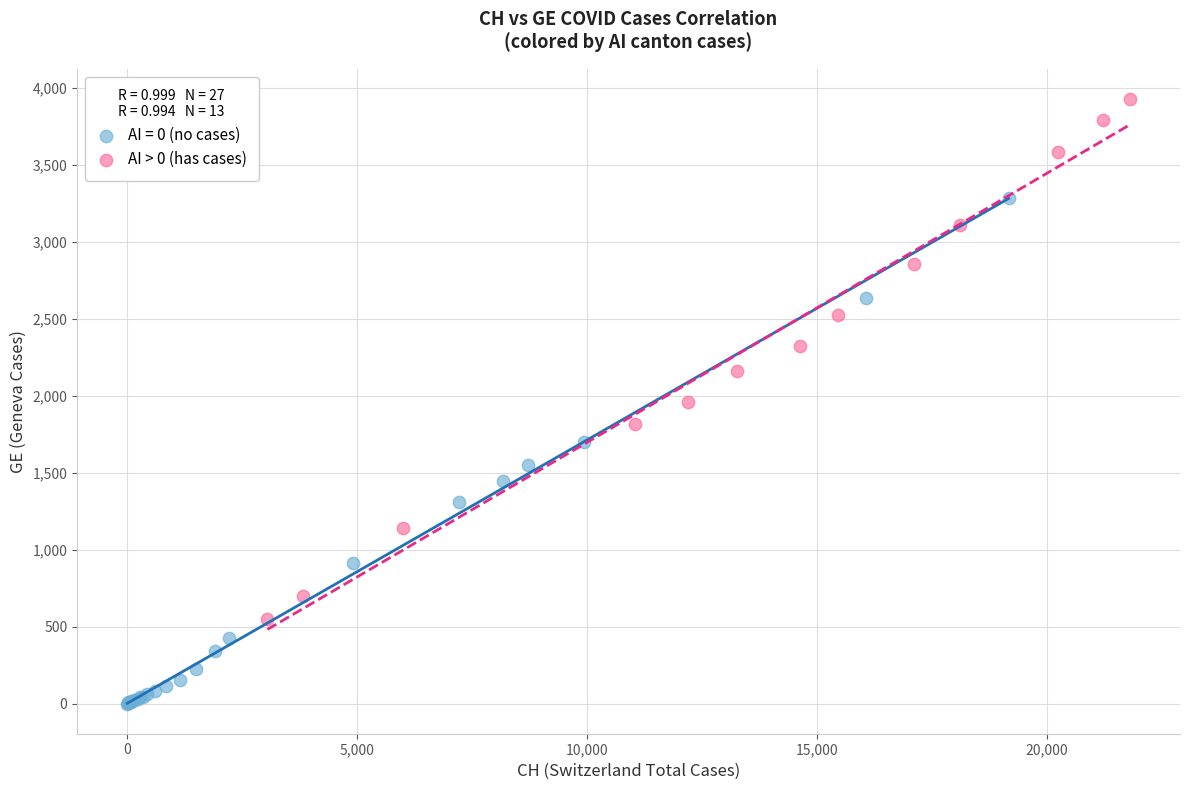

Which series contains the highest Y value?

AI > 0 (has cases)